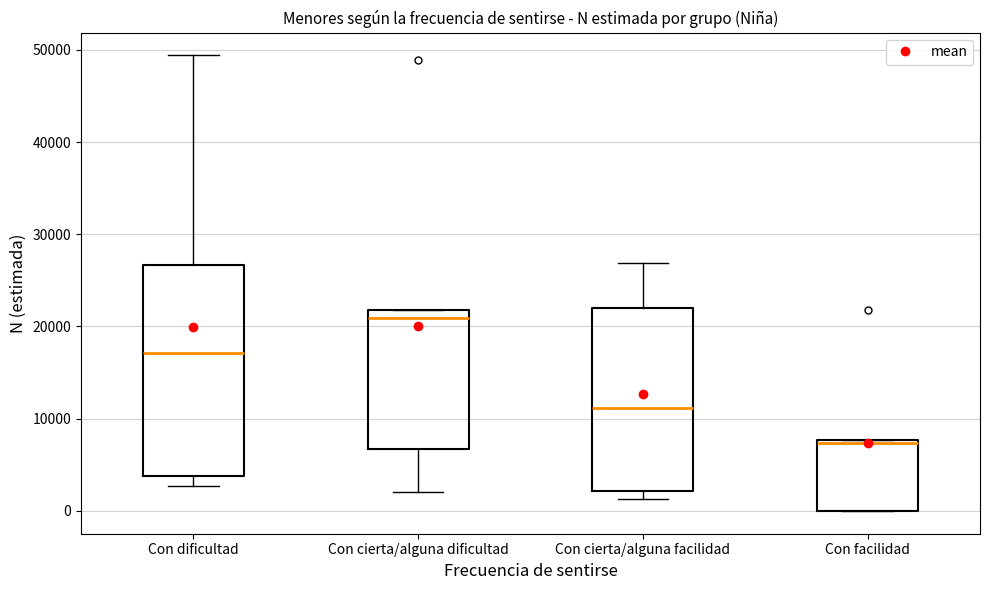

Reading left to right, transcribe this box plot: for each box, give where its median line is, the range the box spans, and where its two whiskers end, as read against the y-axis. The values are not printed on the chart, so give them approximately, as read against the axis.

Con dificultad: median 17000, box 4000 to 27000, whiskers 3000 to 49000
Con cierta/alguna dificultad: median 21000, box 7000 to 22000, whiskers 2000 to 22000
Con cierta/alguna facilidad: median 11000, box 2000 to 22000, whiskers 1000 to 27000
Con facilidad: median 7000, box 0 to 8000, whiskers 0 to 8000